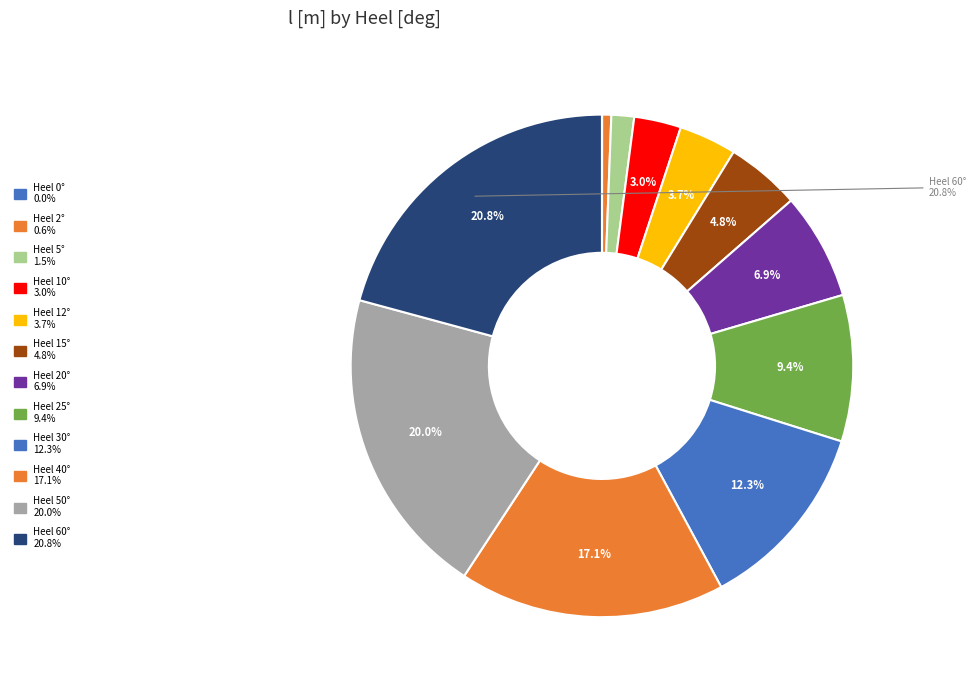

Rank the categories by value from lowest to highest.

0, 2, 5, 10, 12, 15, 20, 25, 30, 40, 50, 60